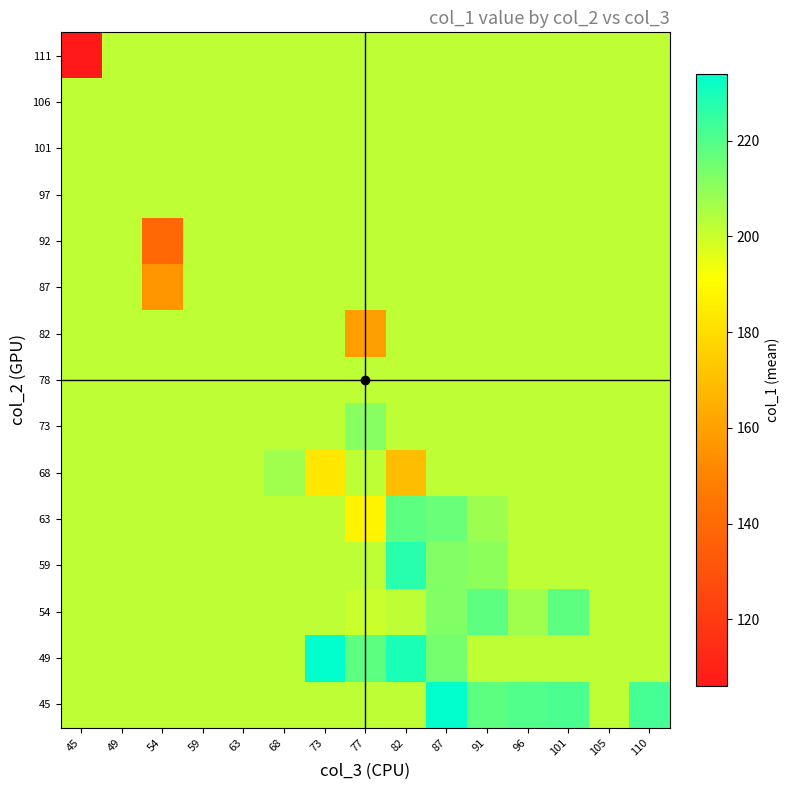

Which category has the highest value across all series?

87